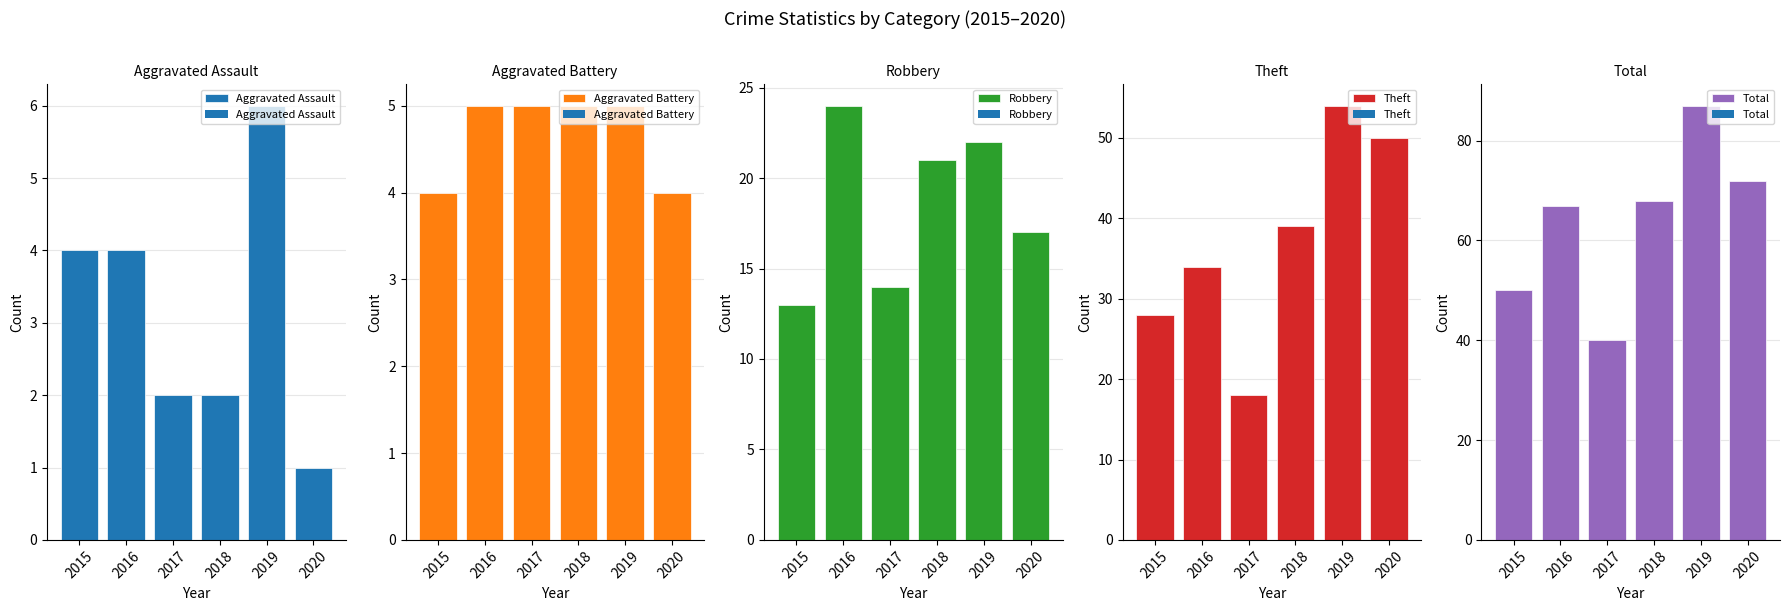

Reading right to left, extract all data points from this chart.

Aggravated Assault: 1	6	2	2	4	4
Aggravated Battery: 4	5	5	5	5	4
Robbery: 17	22	21	14	24	13
Theft: 50	54	39	18	34	28
Total: 72	87	68	40	67	50